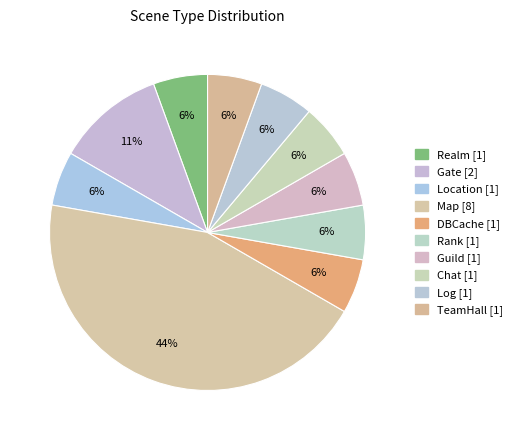

Count the number of slices in the pie.

10